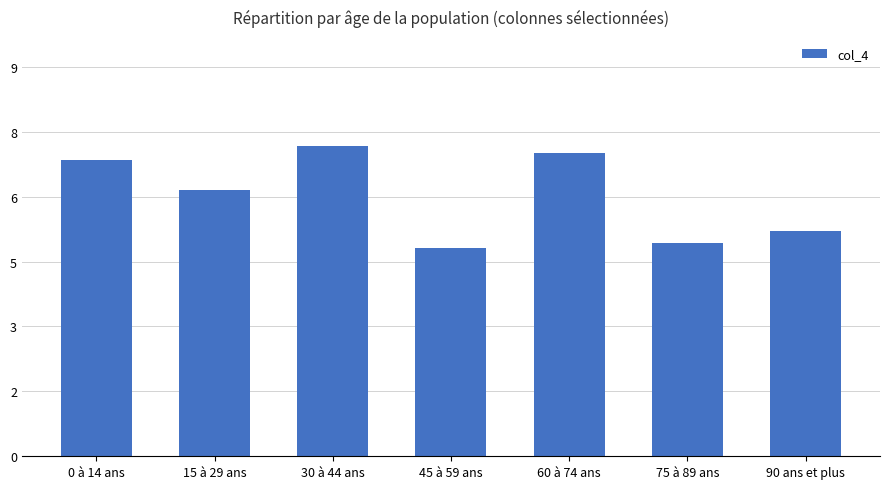

Are the bars horizontal?

No